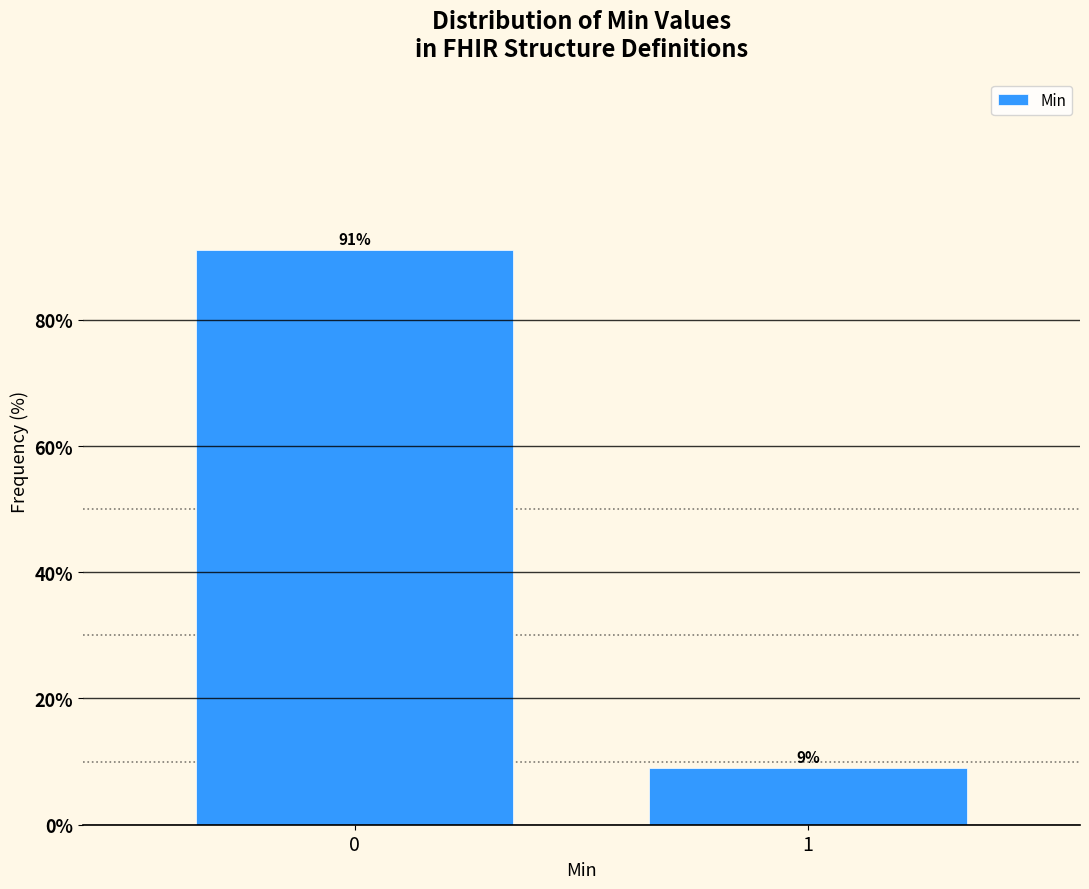

Reading left to right, transcribe all the data shown in this chart.

91	9